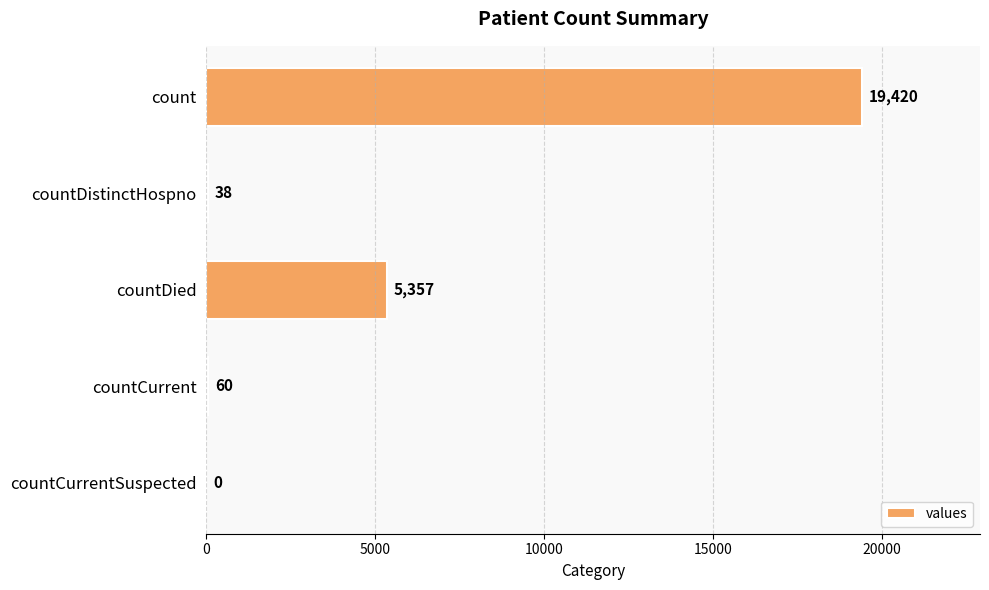

How many values are above zero?

4